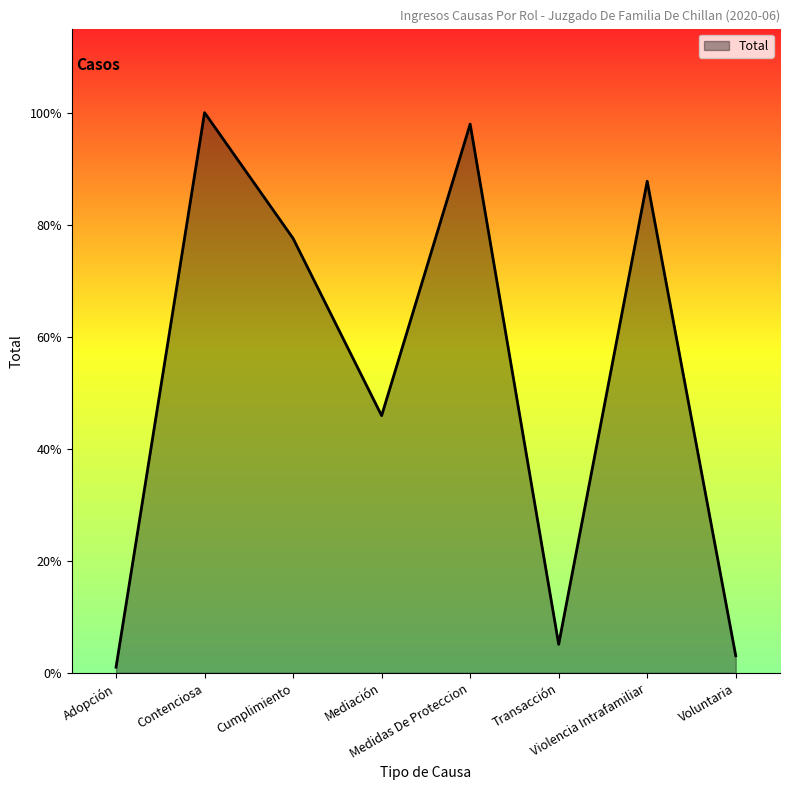

What is the value of the 7th point from the left?

86